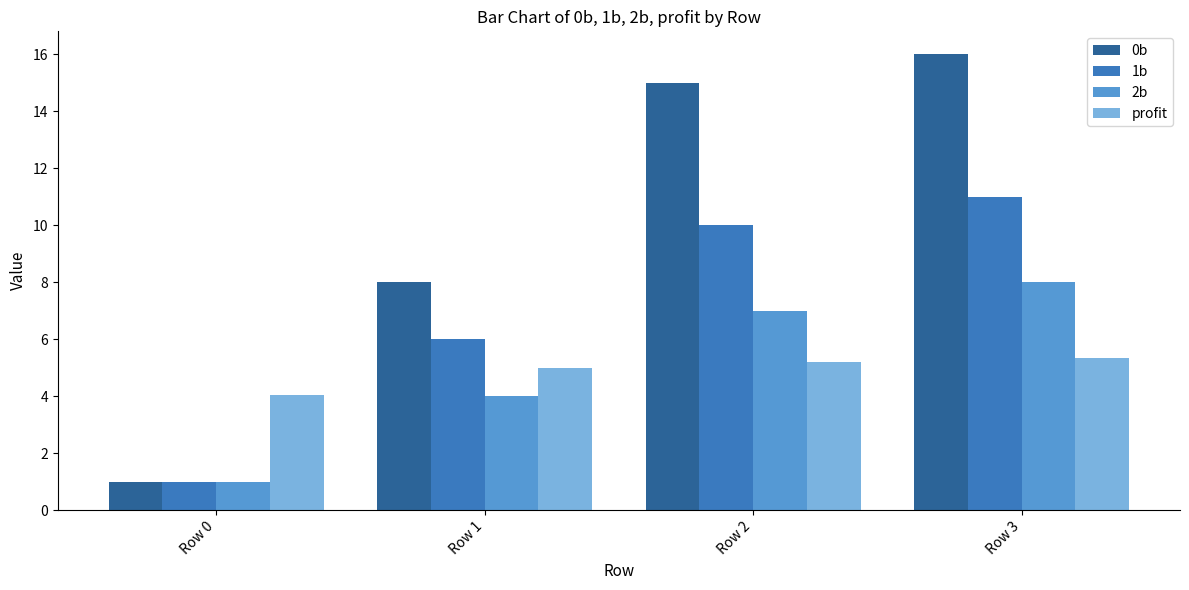

List the series in order of their peak value, highest first.

0b, 1b, 2b, profit